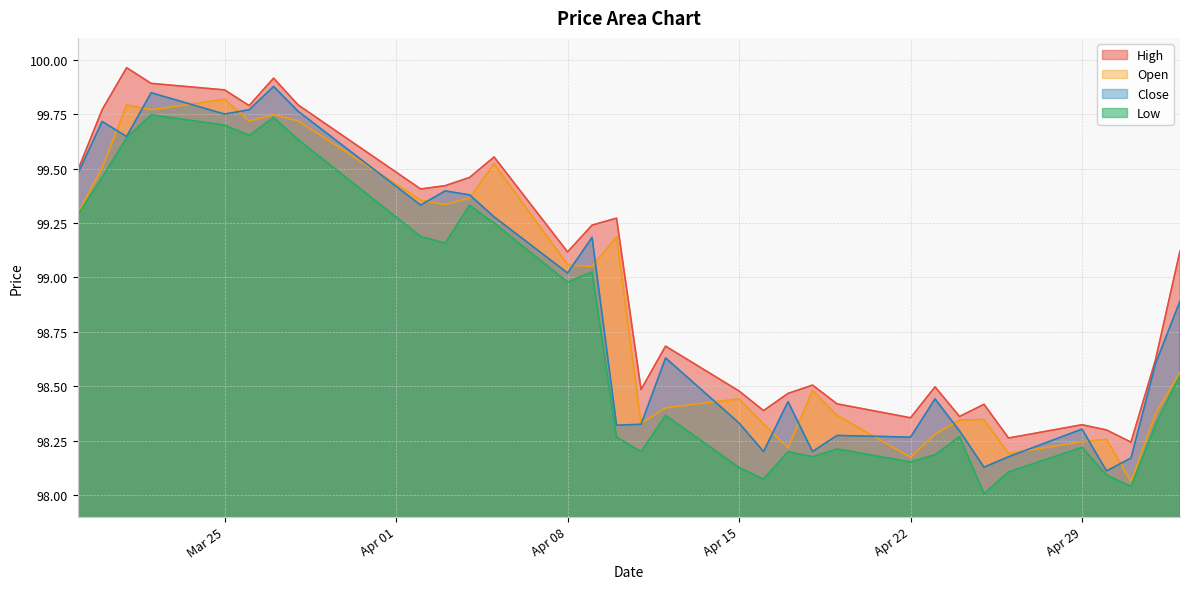

True or false: High and Open intersect in this chart.

False